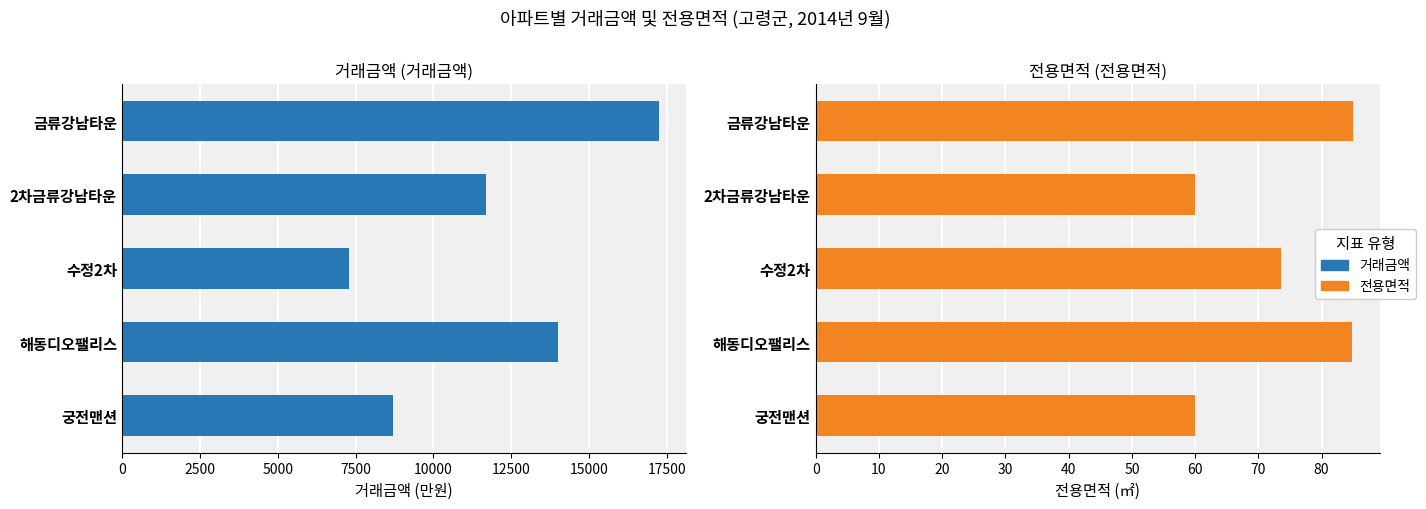

What is the total value across all series at 해동디오팰리스?

14084.9